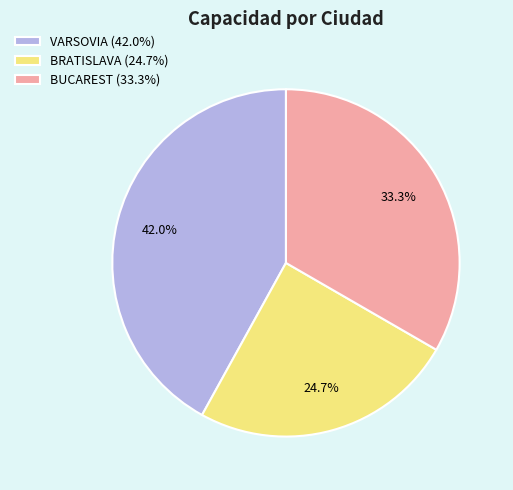

How many slices are in this pie chart?

3